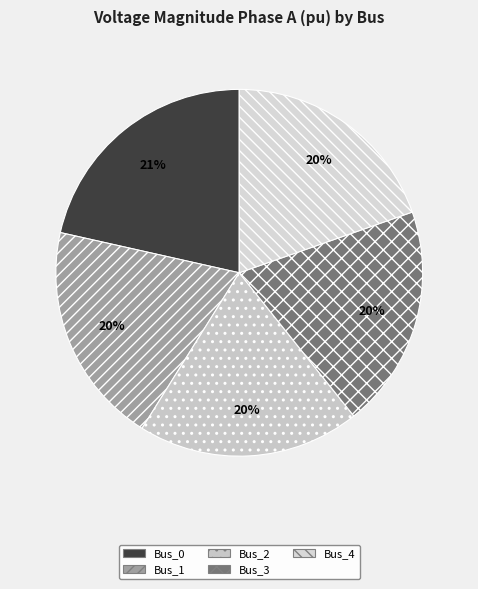

Which category has the biggest portion of the pie?

Bus_0